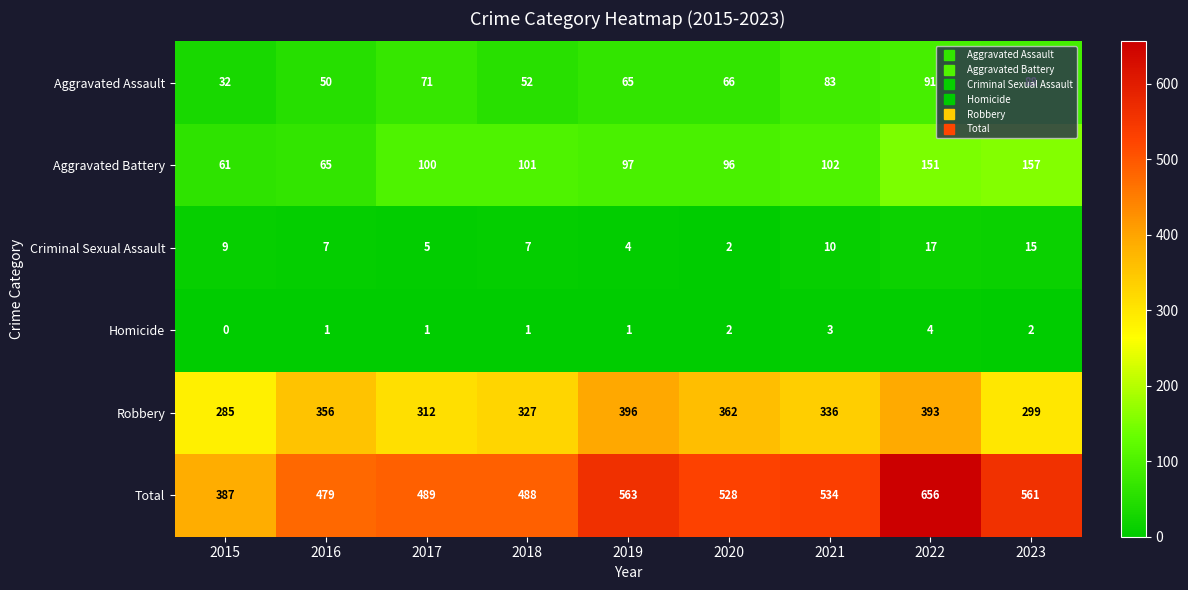

Which label corresponds to the largest value in the chart?

2022